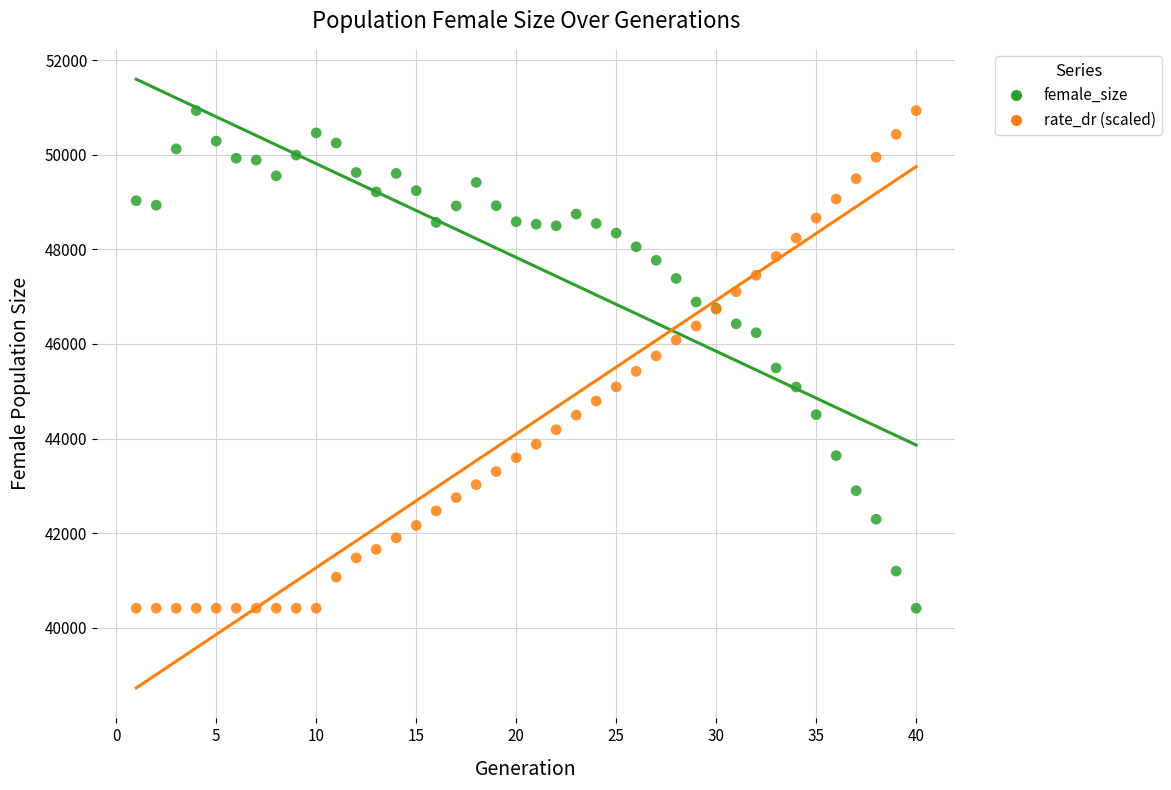

What is the X range (max minus min) for the scatter plot?

39.0